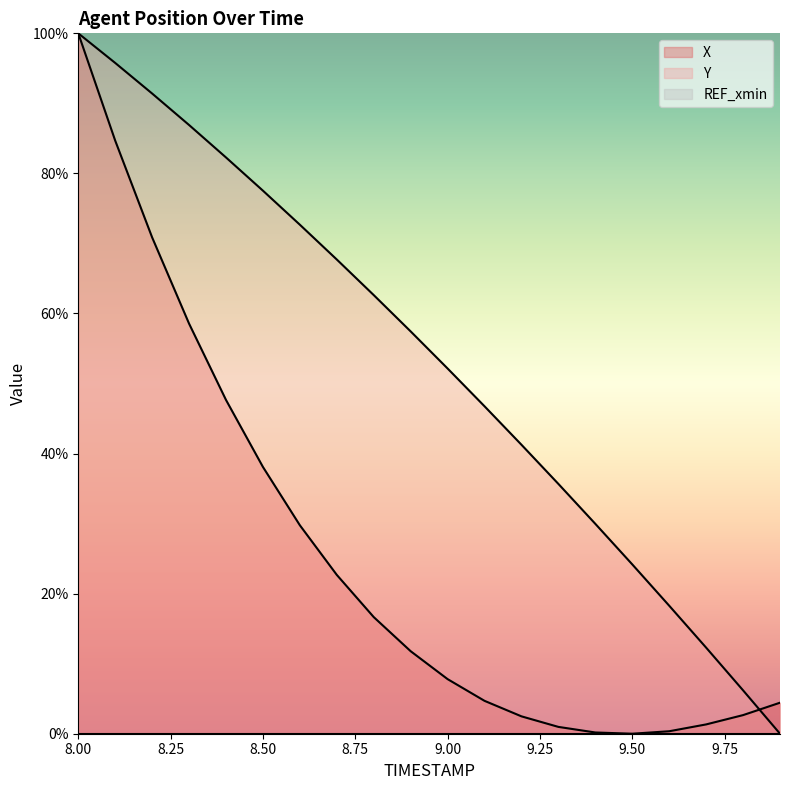

Which has a higher value, 8.6 or 8.0?

8.0